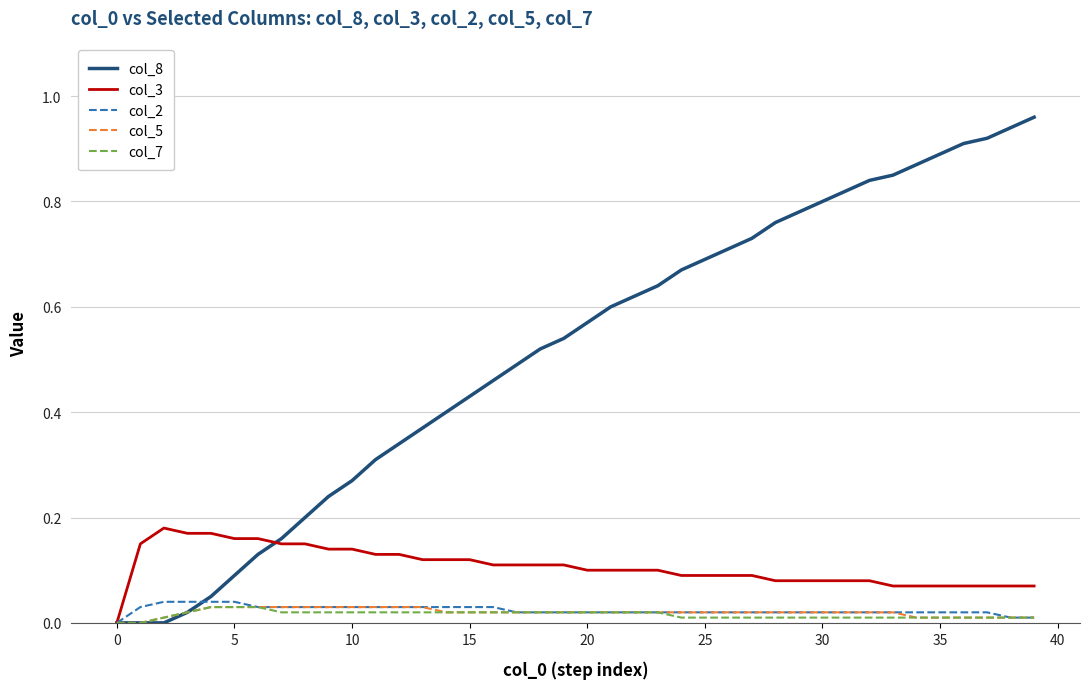

What are all the series names shown in the legend?

col_8, col_3, col_2, col_5, col_7